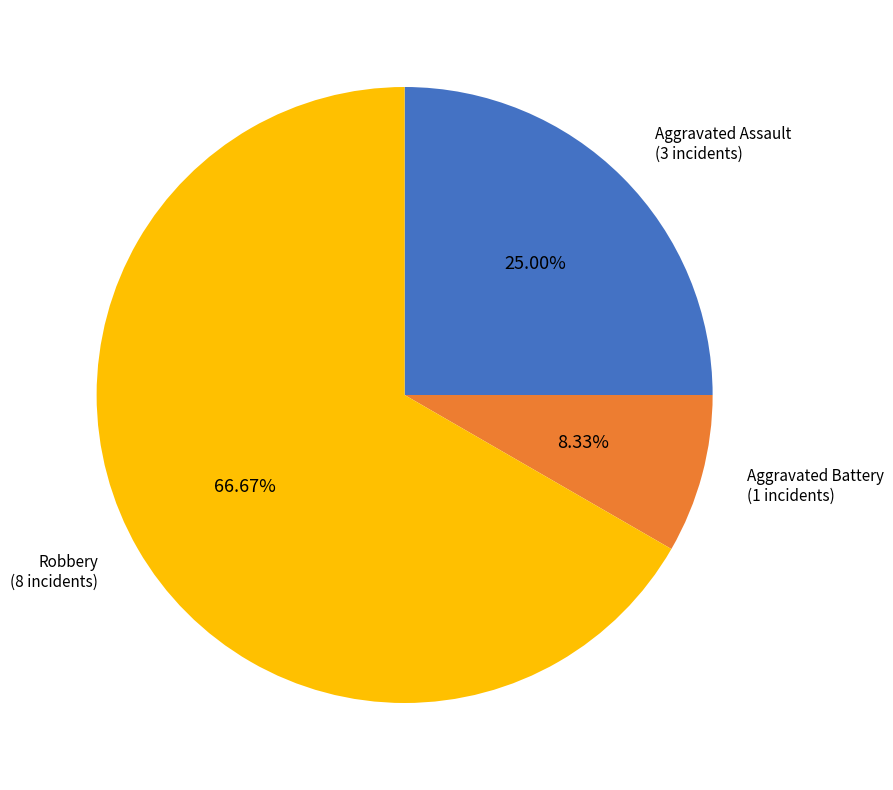

To the nearest percent, what portion does Robbery represent?

67%